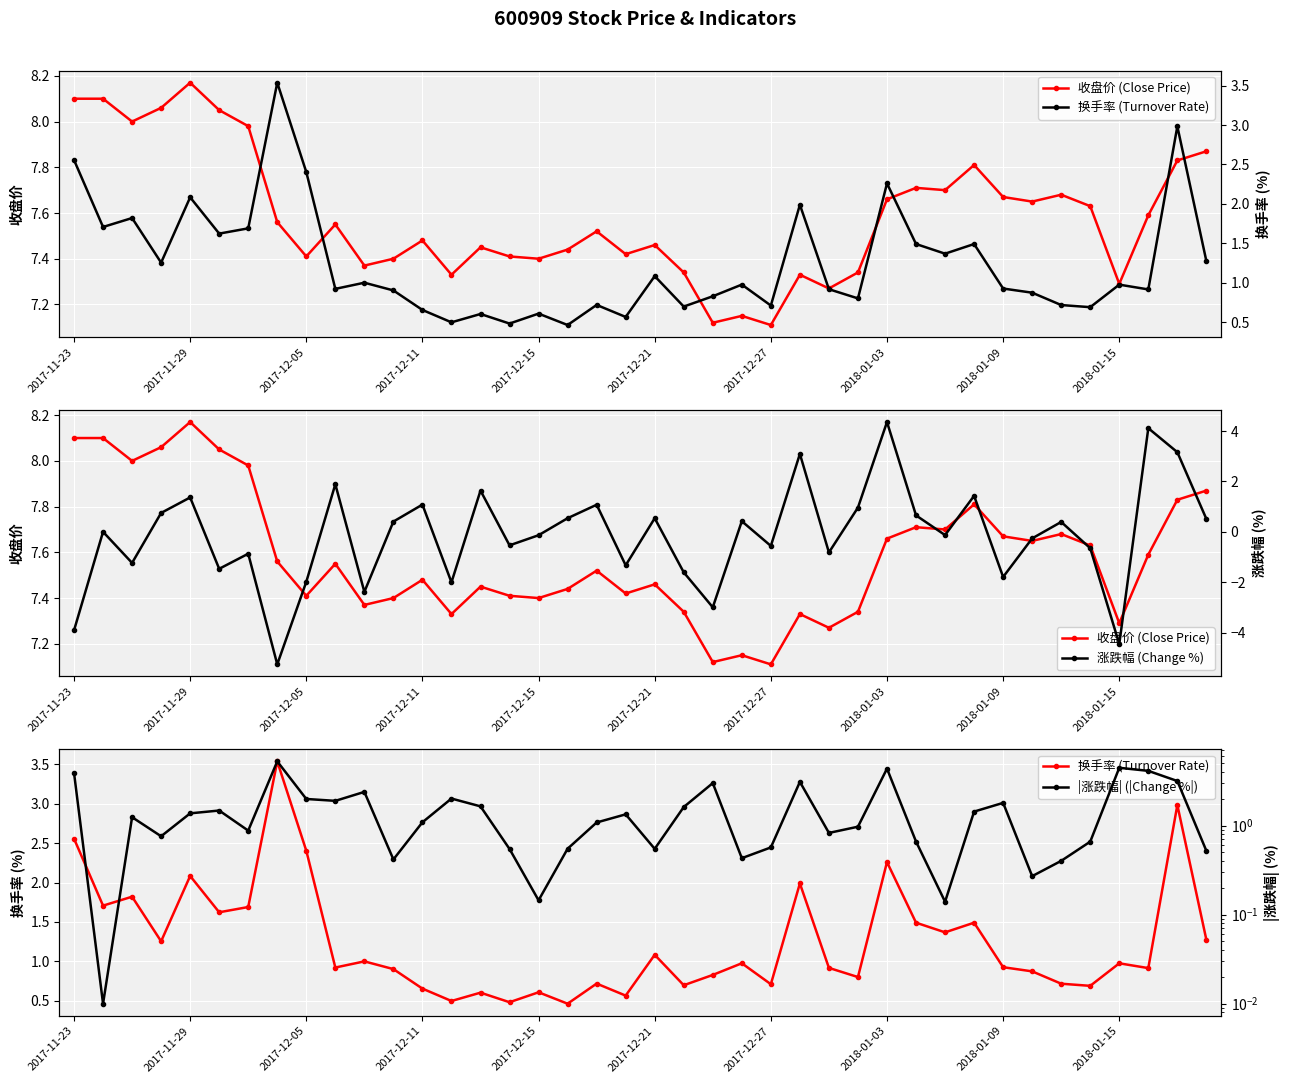

How many lines are shown in the chart?

4